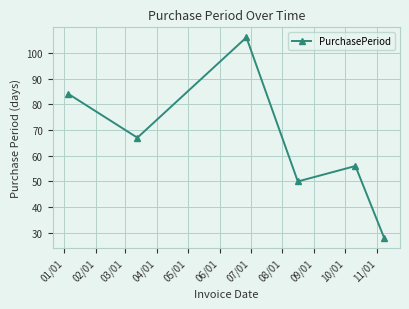

What is the minimum value shown in the chart?

28